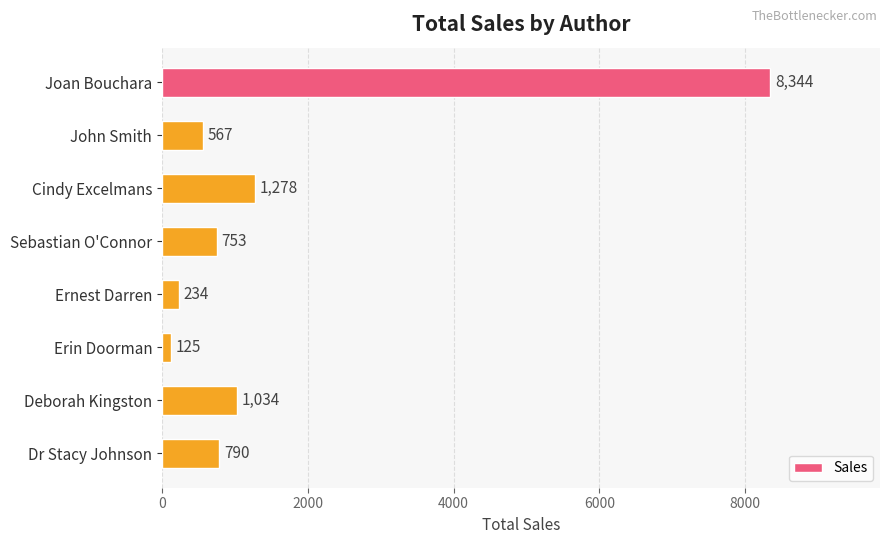

What is the sum of all values?

13125